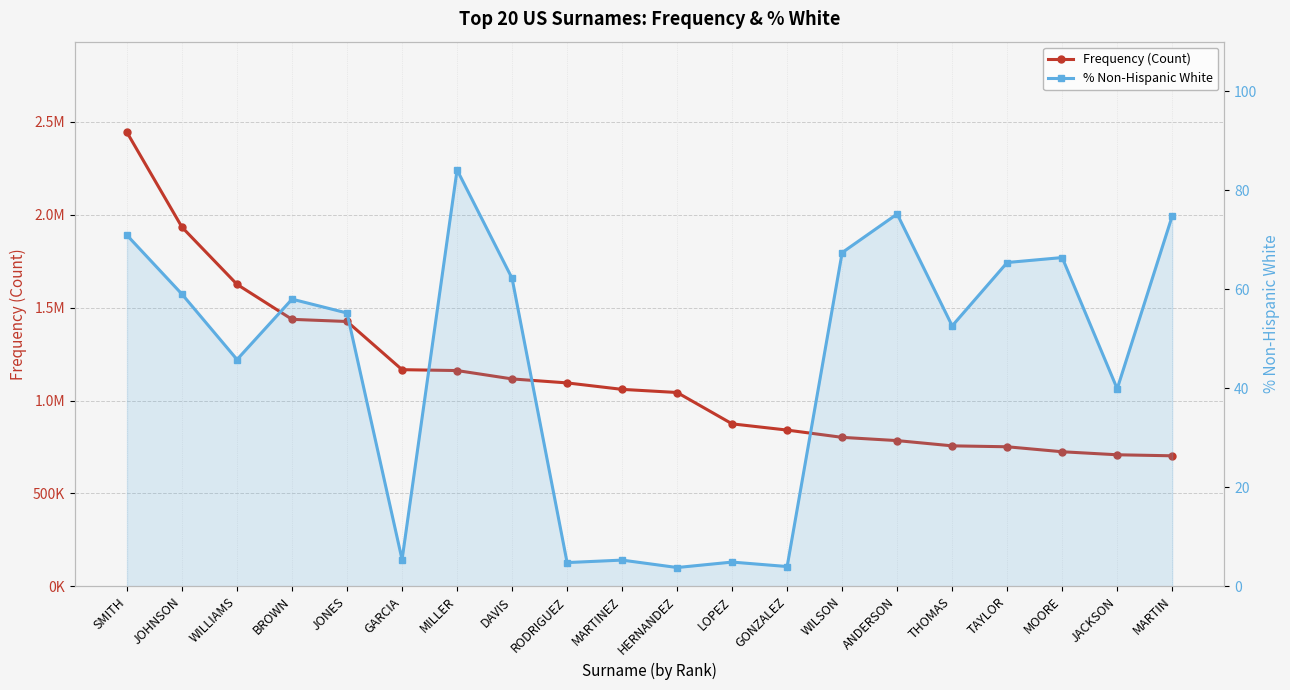

Where is % Non-Hispanic White nearest to the value 43?

WILLIAMS